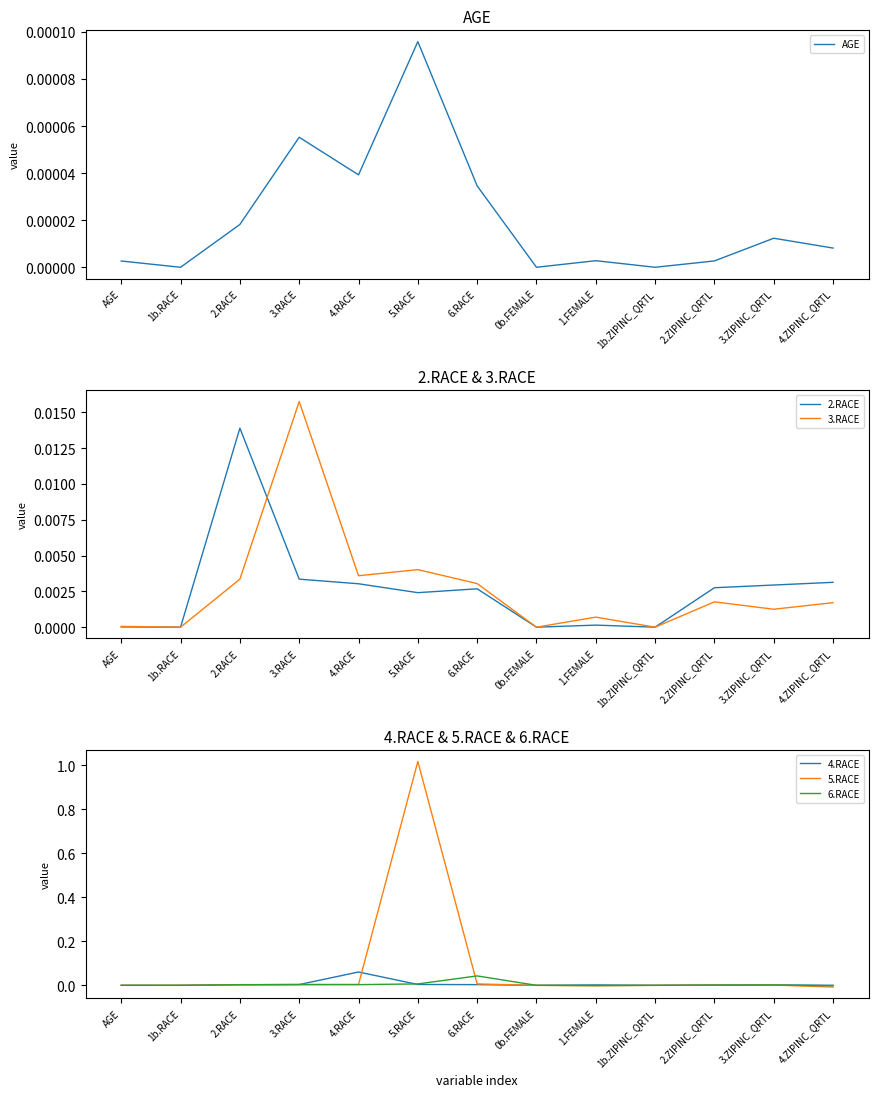

List the series in order of their peak value, highest first.

5.RACE, 4.RACE, 6.RACE, 3.RACE, 2.RACE, AGE